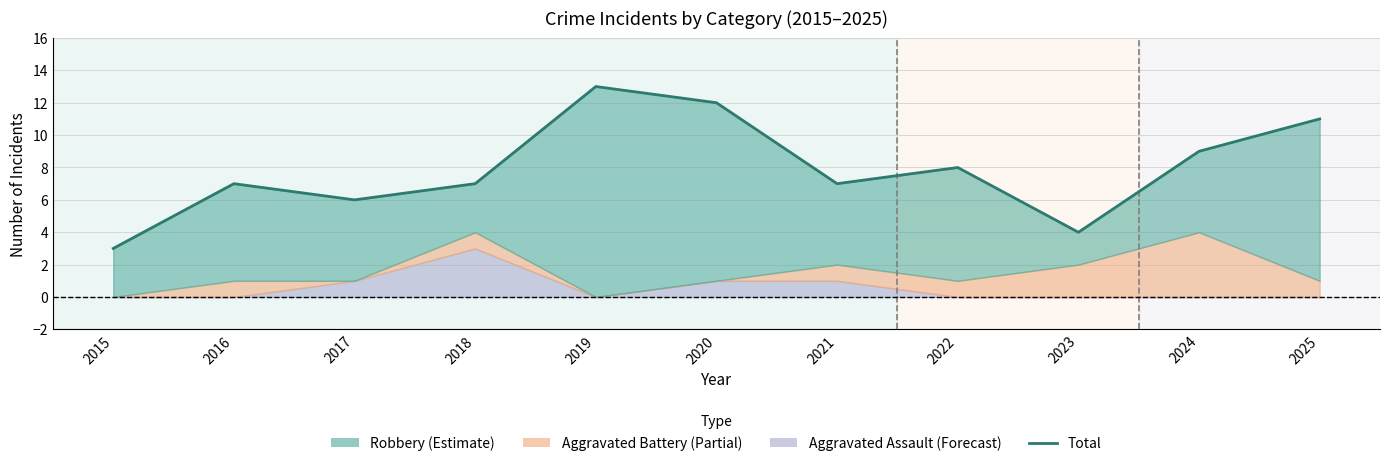

List the labels in order of value, smallest first.

2015, 2023, 2017, 2016, 2018, 2021, 2022, 2024, 2025, 2020, 2019